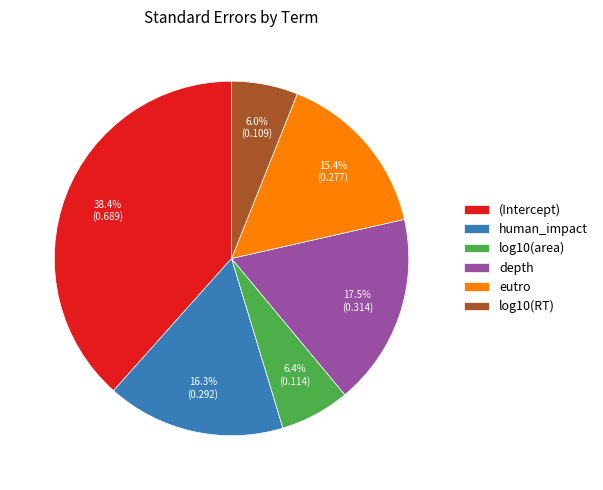

Do human_impact and log10(RT) together represent more than half of the pie?

No